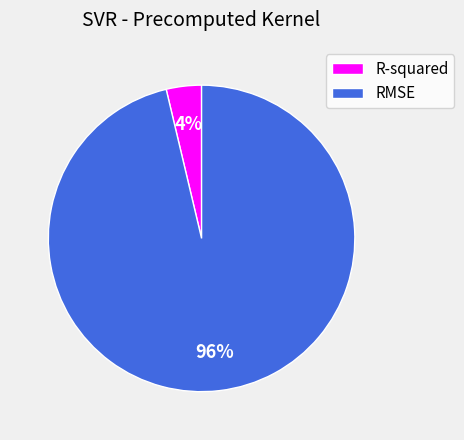

Rank the categories by value from highest to lowest.

RMSE, R-squared